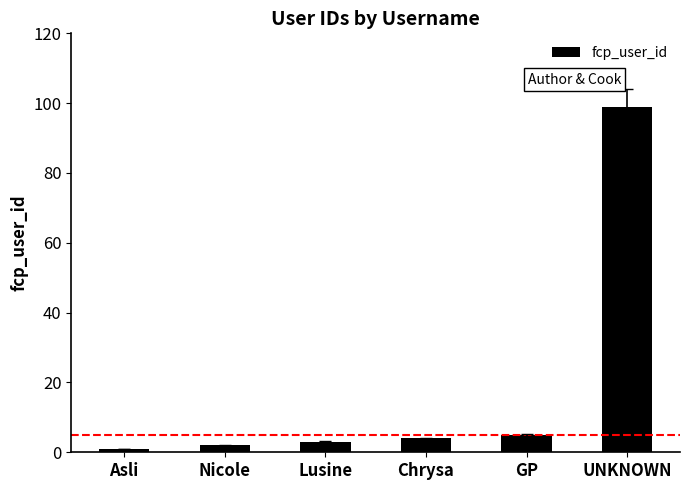

Read the value at Lusine.

3